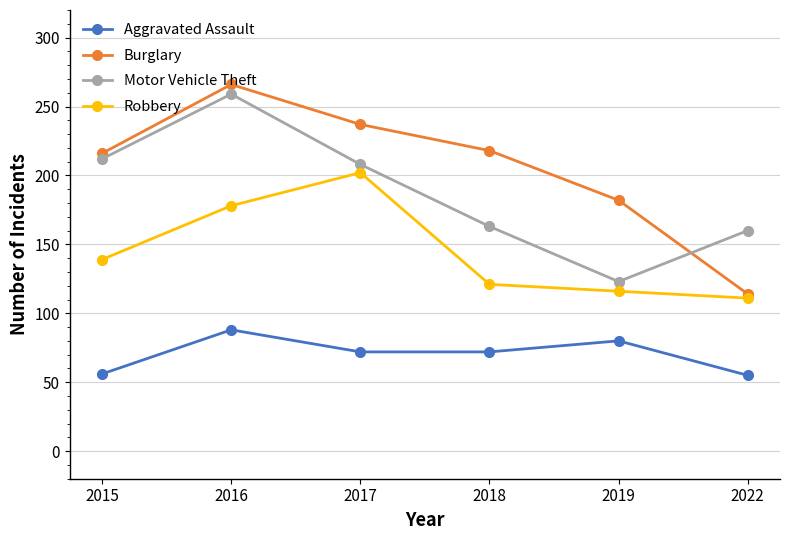

What is the spread (max minus min) of values at 2017?

165